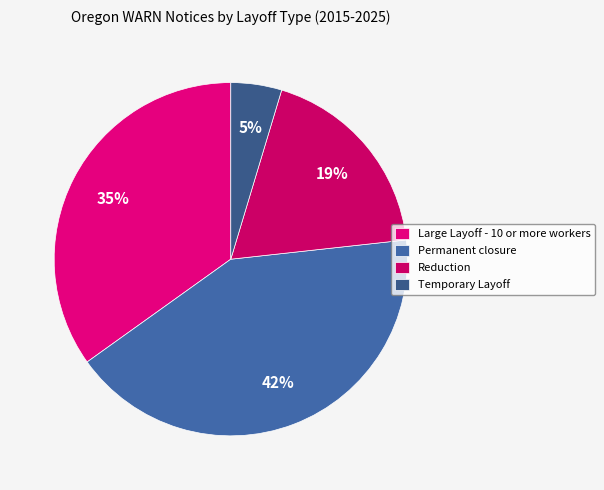

Which slice is the largest?

Permanent closure